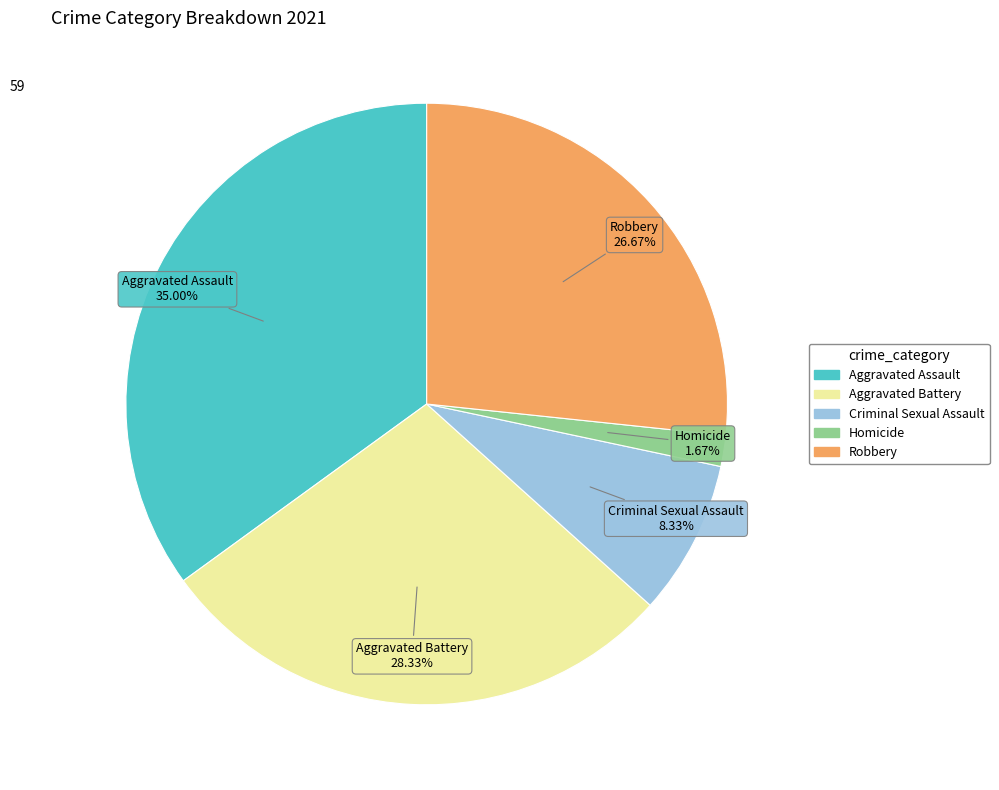

The Aggravated Assault slice represents 25% of the pie. True or false?

False